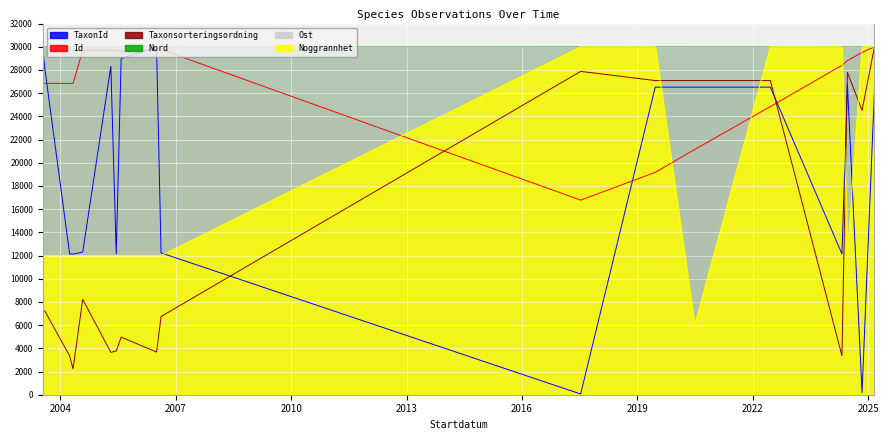

Does the chart display data point markers on the line(s)?

No